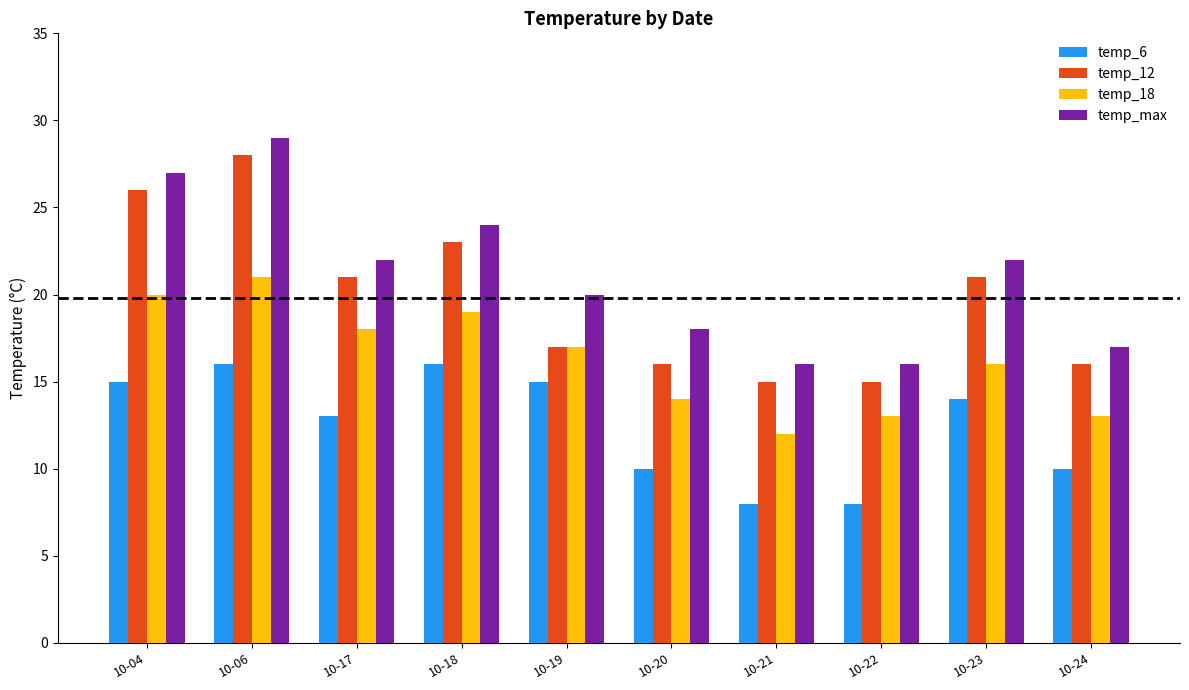

True or false: temp_max has a value of 28 at 10-19.

False